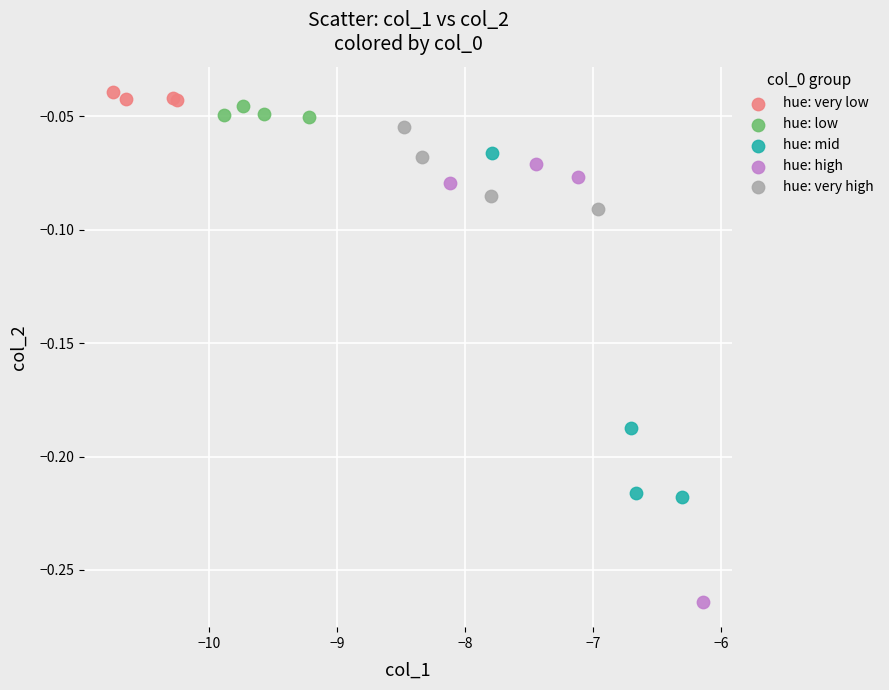

Which series contains the lowest Y value?

hue: high